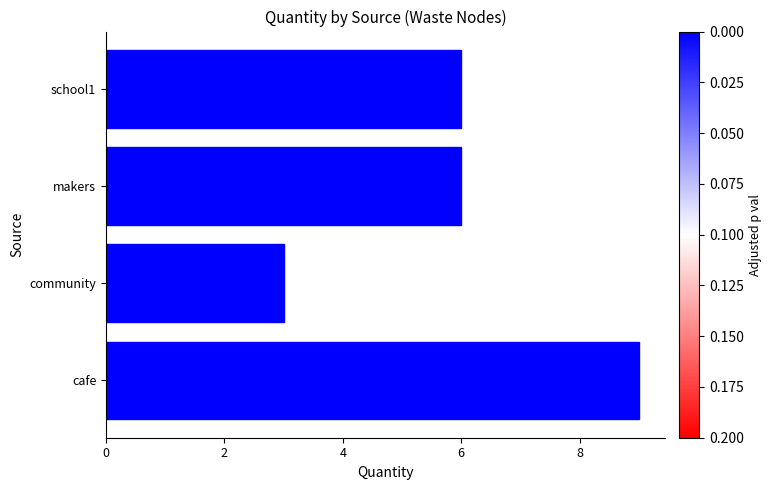

What is the sum of all values?

24